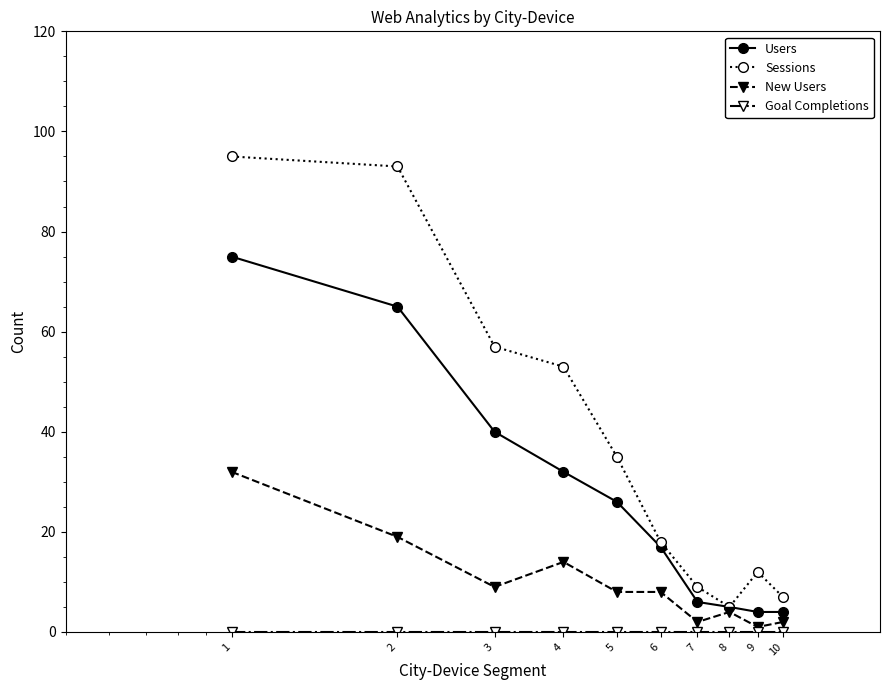

Which series has the largest total across all categories?

Sessions